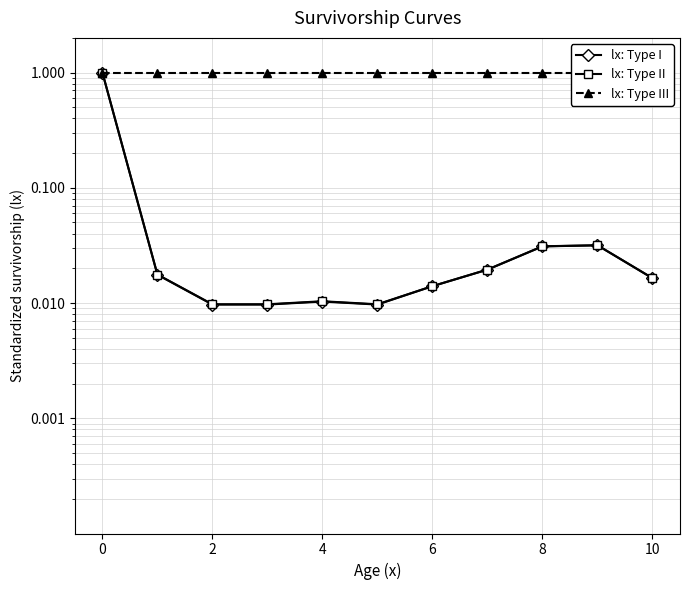

Count the number of categories in the chart.

11